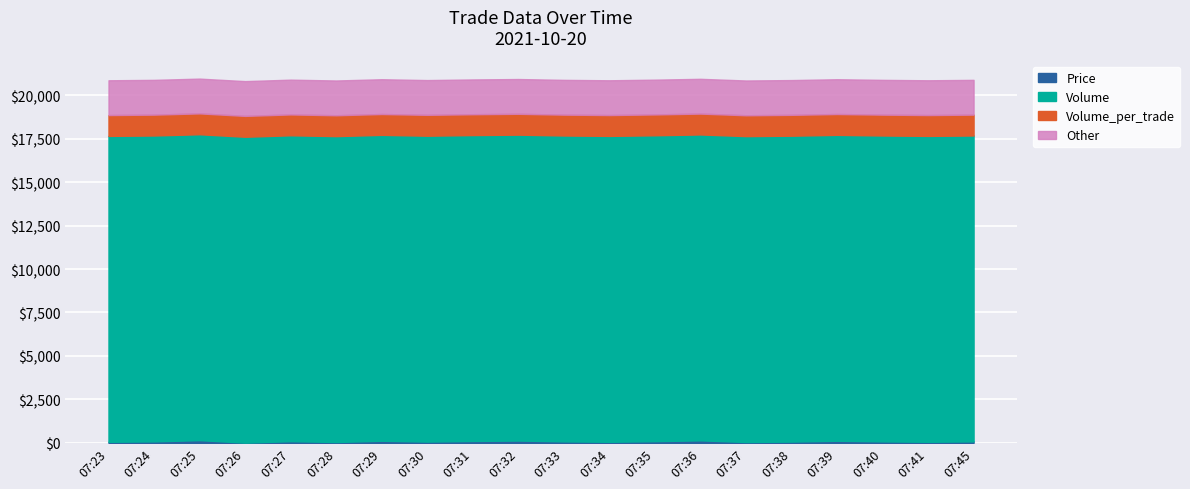

At which label does Volume_per_trade reach its minimum?

07:26